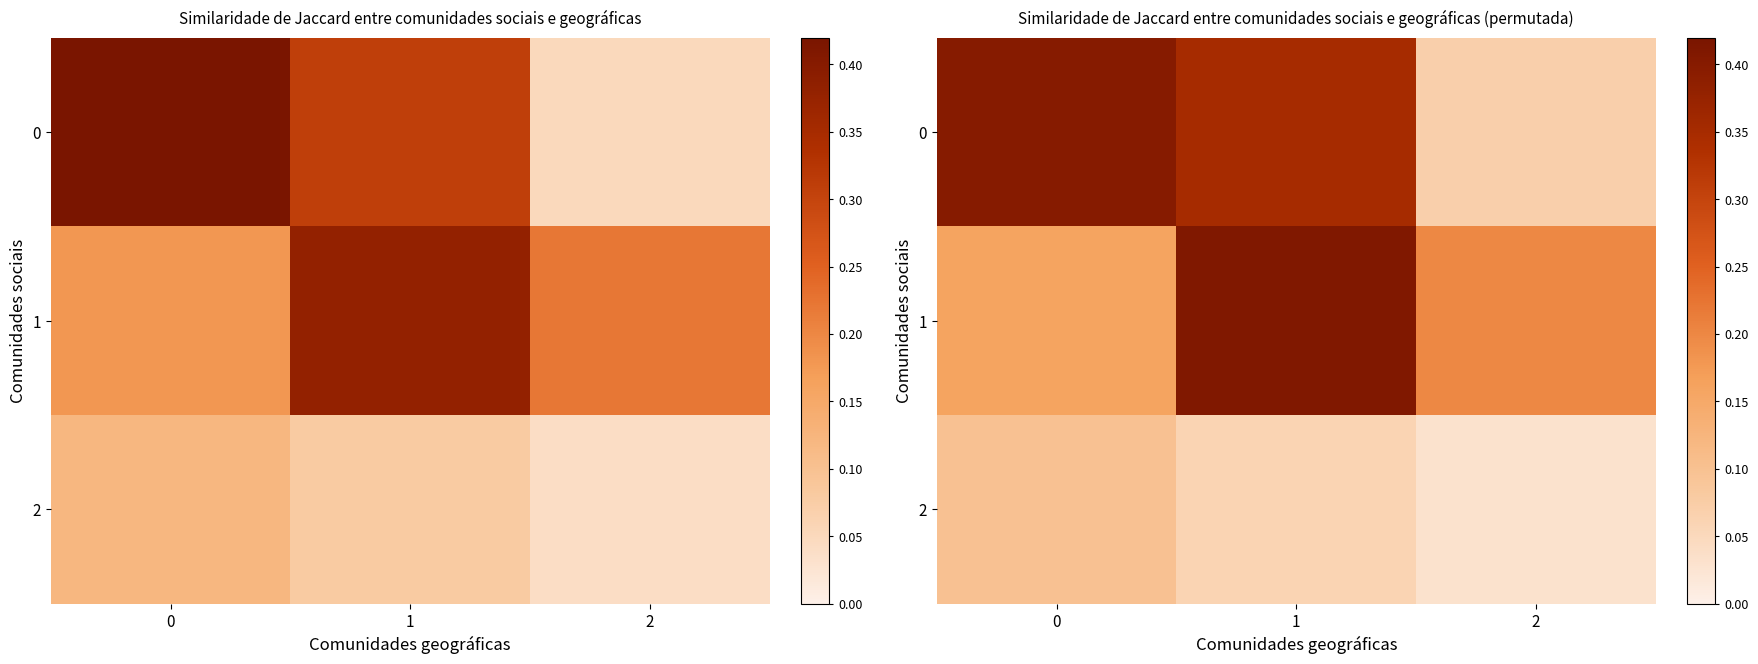

Rank the categories by 2 value from lowest to highest.

2, 1, 0